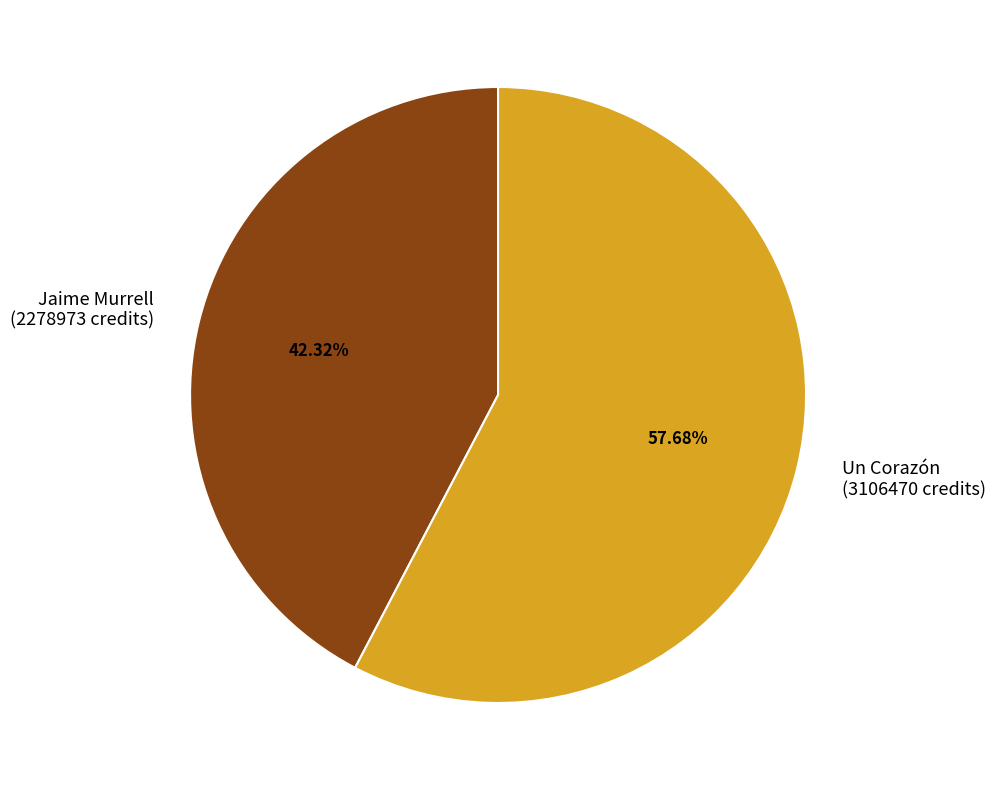

To the nearest percent, what is the difference between the Jaime Murrell and Un Corazón slice percentages?

15%